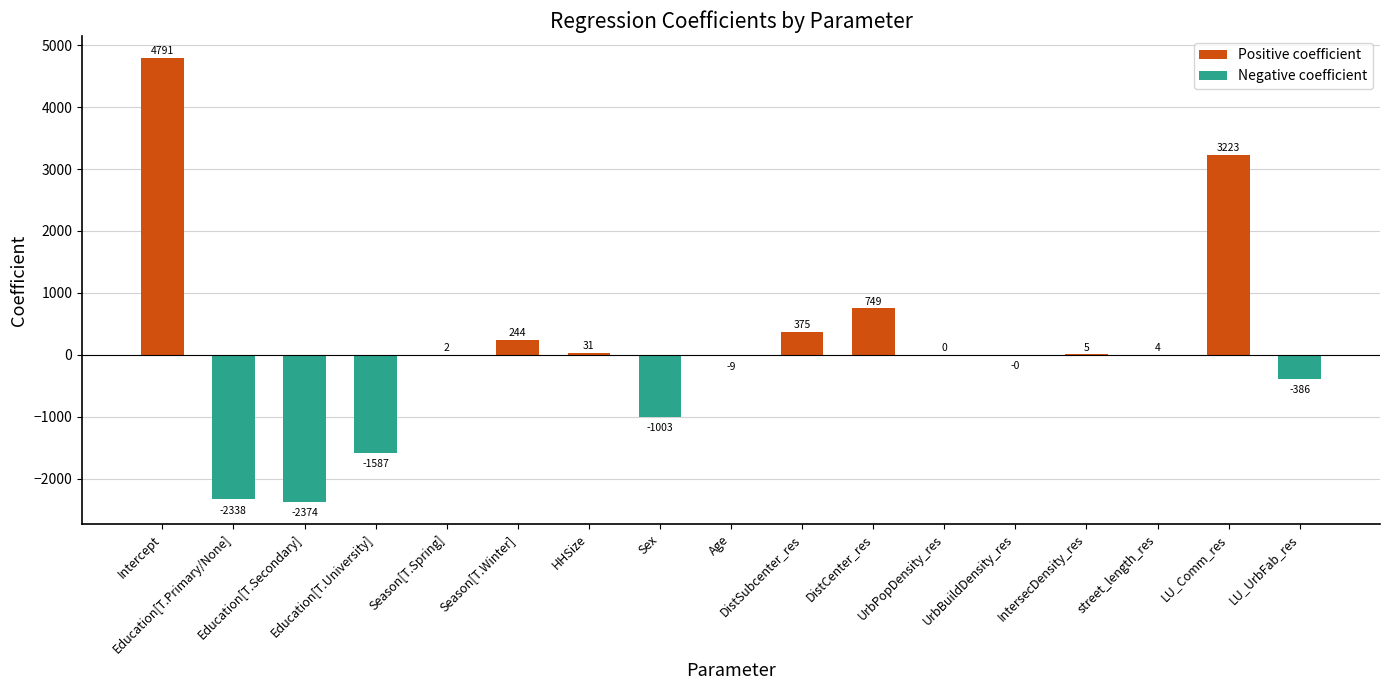

Is it true that the value at Sex is -230.1?

False